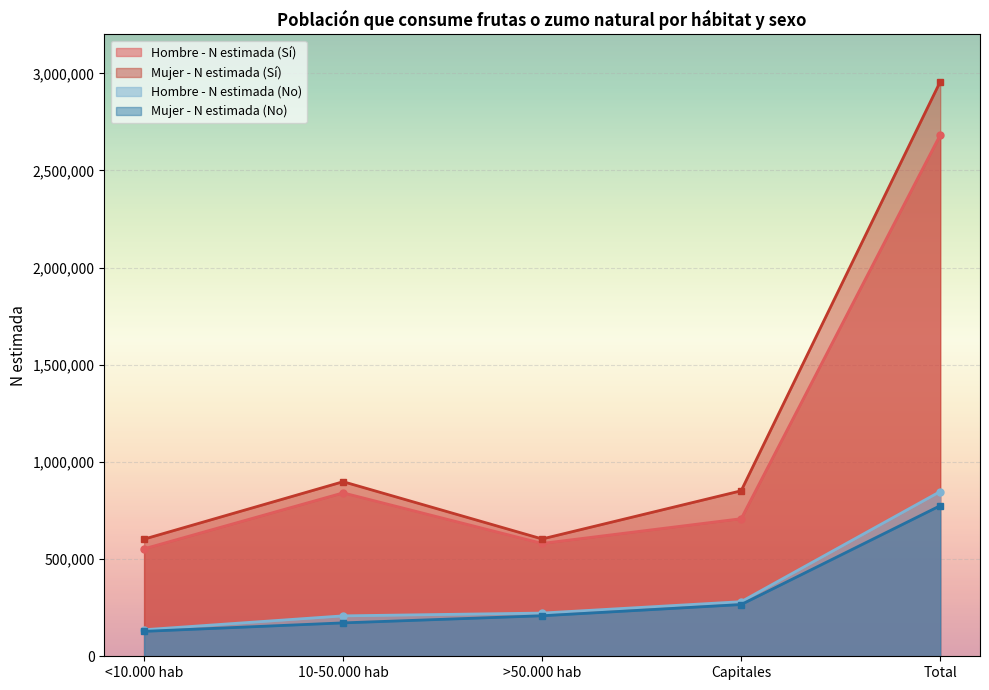

At which label does Hombre - N estimada (Sí) reach its minimum?

<10.000 hab